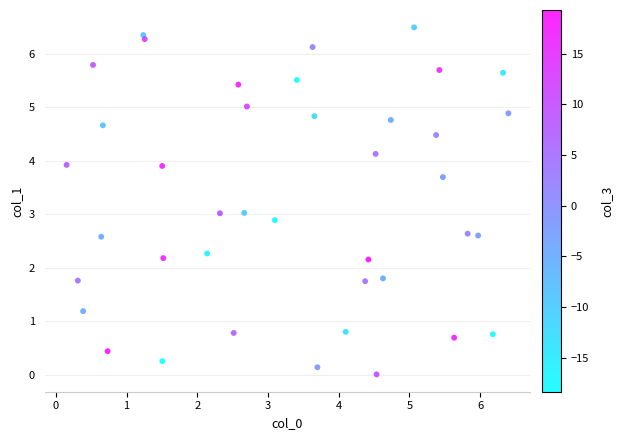

What is the range of Y values (max minus min)?

6.5